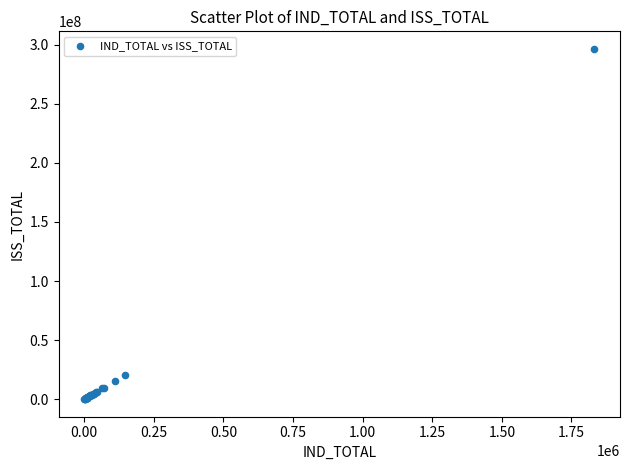

What Y value in the scatter plot is closest to 148208392?

20110193